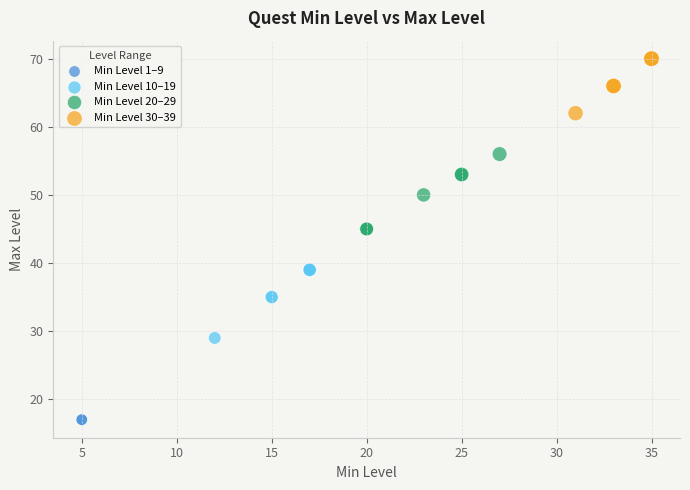

What are all the series names shown in the legend?

Min Level 1–9, Min Level 10–19, Min Level 20–29, Min Level 30–39